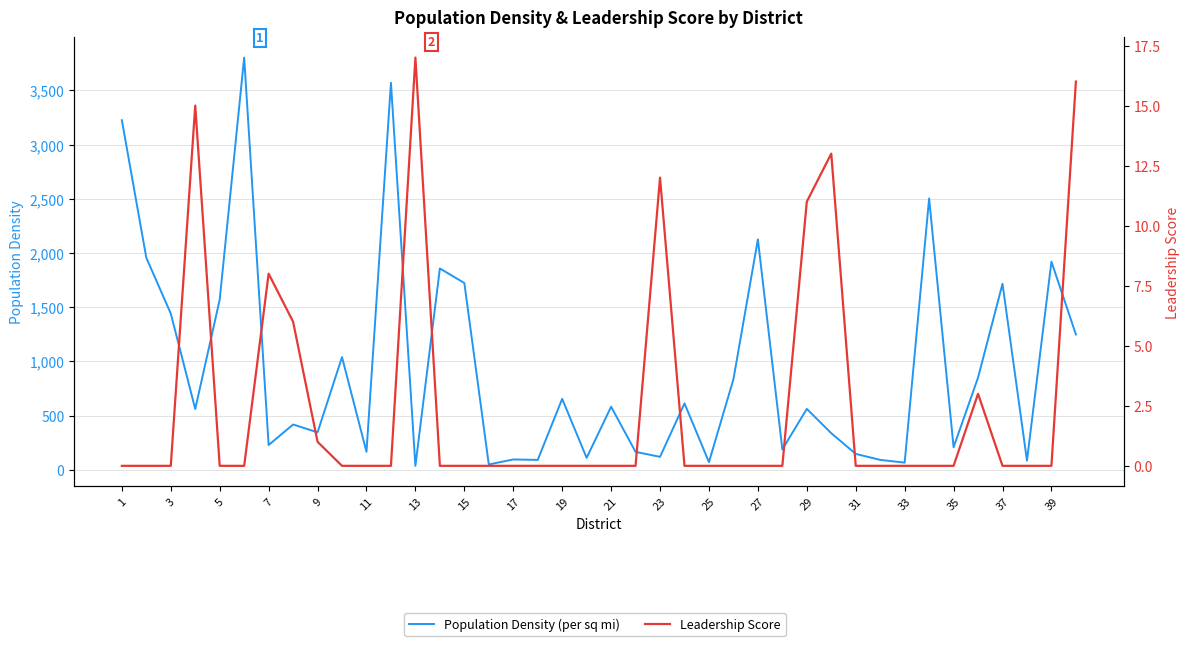

At how many categories does at least one series exceed 2998?

3